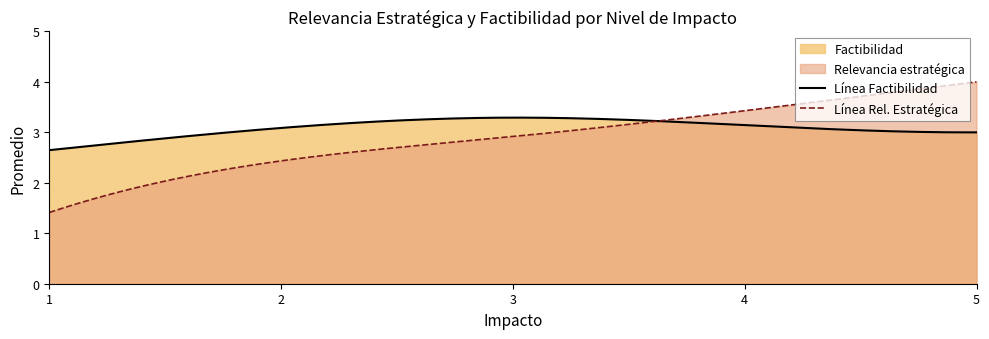

What is the lowest value of the Línea Rel. Estratégica series?

1.4